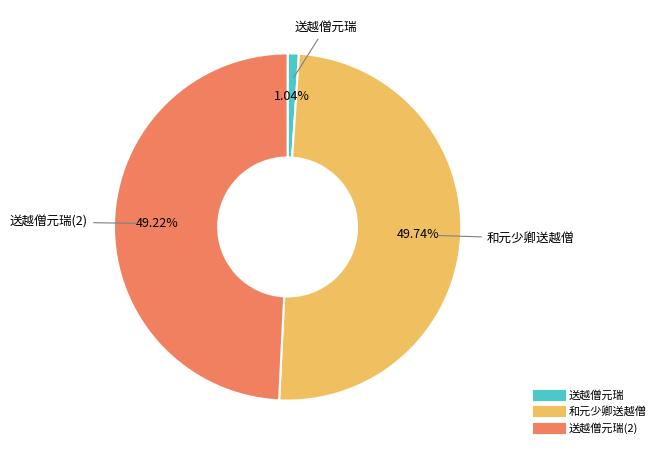

To the nearest percent, what is the difference between the largest and smallest slice percentages?

49%